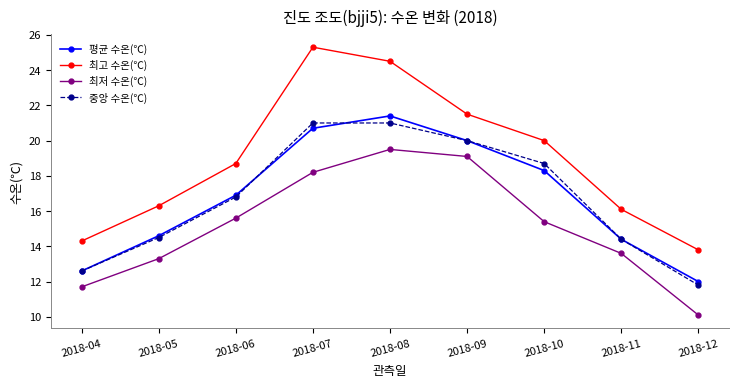

True or false: 최저 수온(℃) has more than 1 points higher than both neighbors.

False